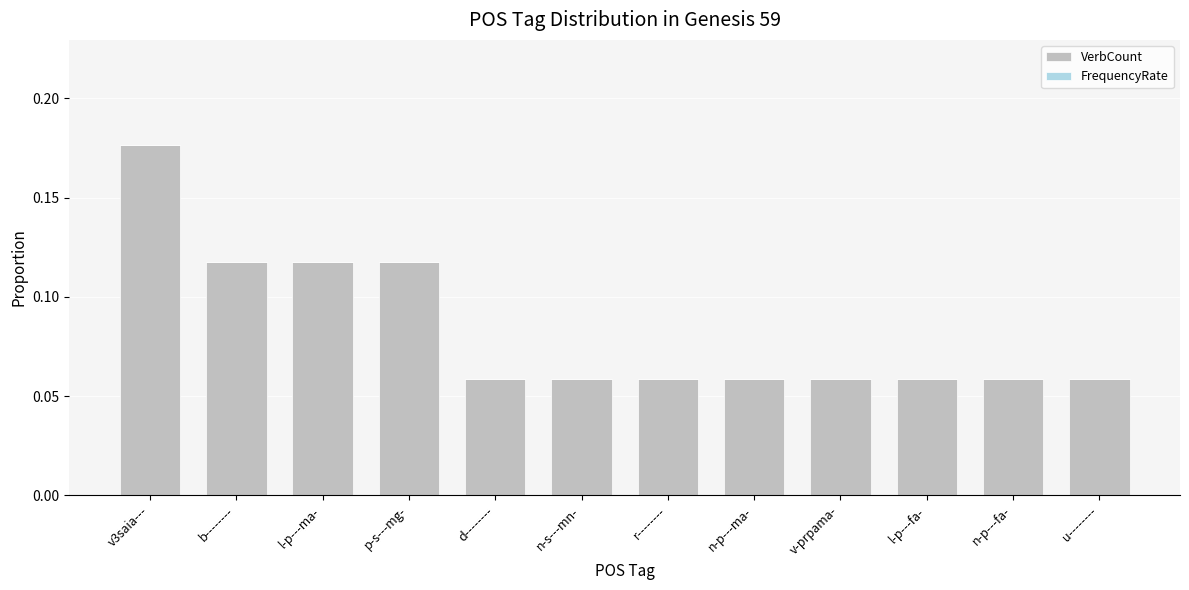

How many distinct data groups are displayed?

1